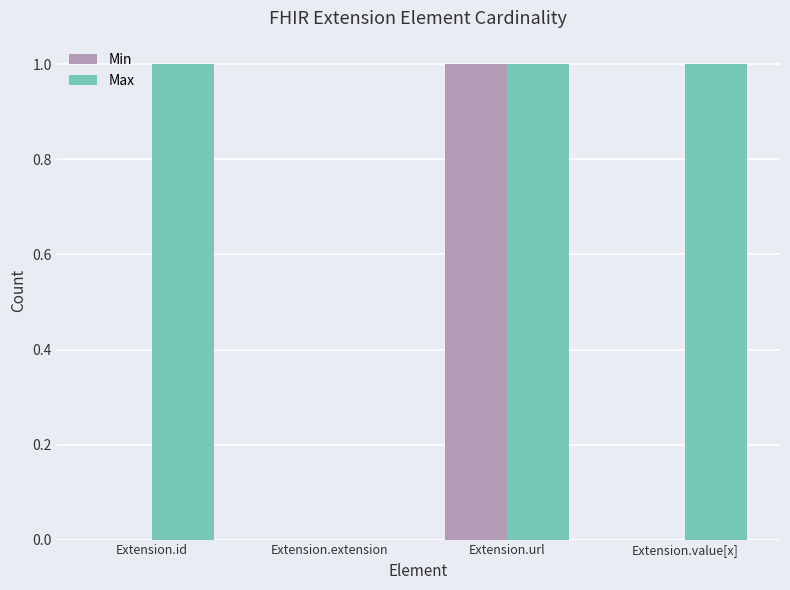

At which category is the sum across all series the highest?

Extension.url